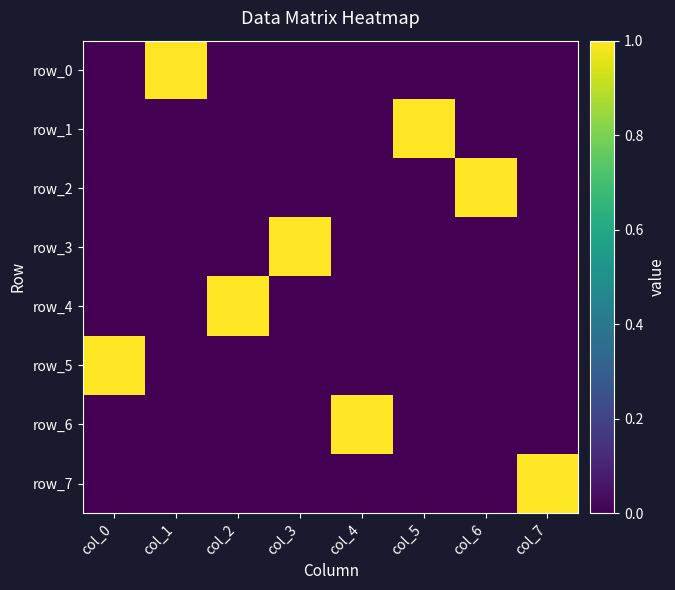

What is the difference between the maximum and minimum values in the row_0 series?

1